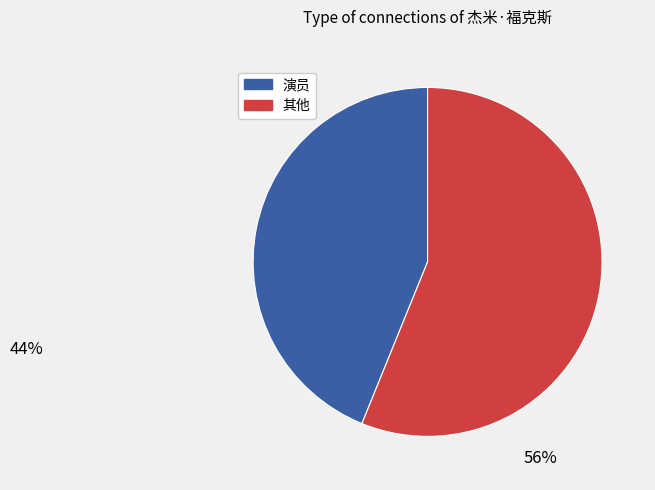

Is there any slice that represents more than half of the pie?

Yes